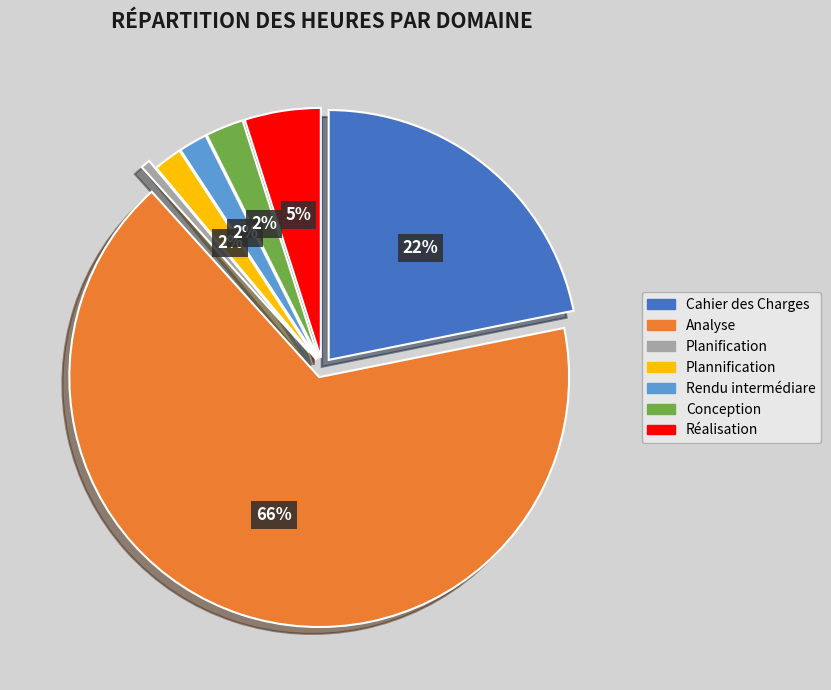

To the nearest percent, what percentage of the pie is Conception?

2%